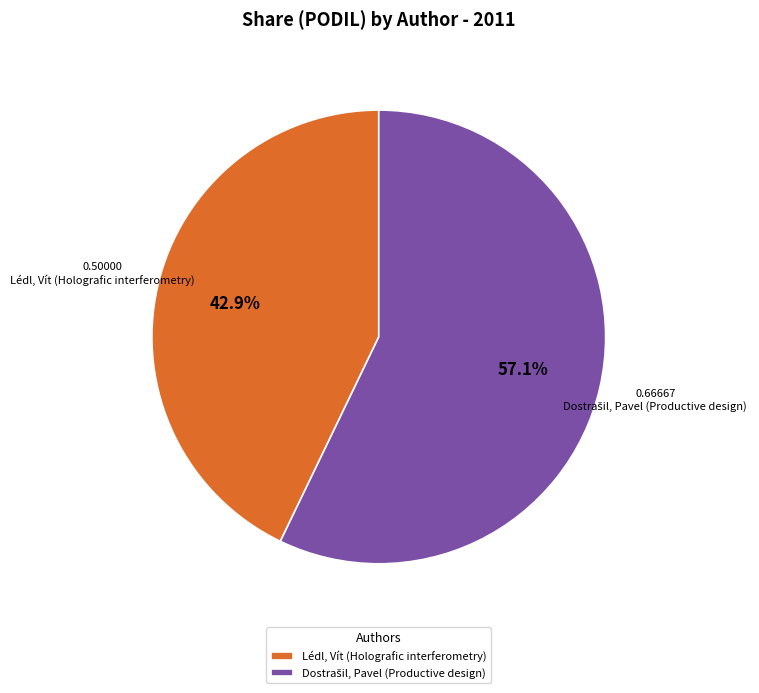

Does any single category account for the majority?

Yes